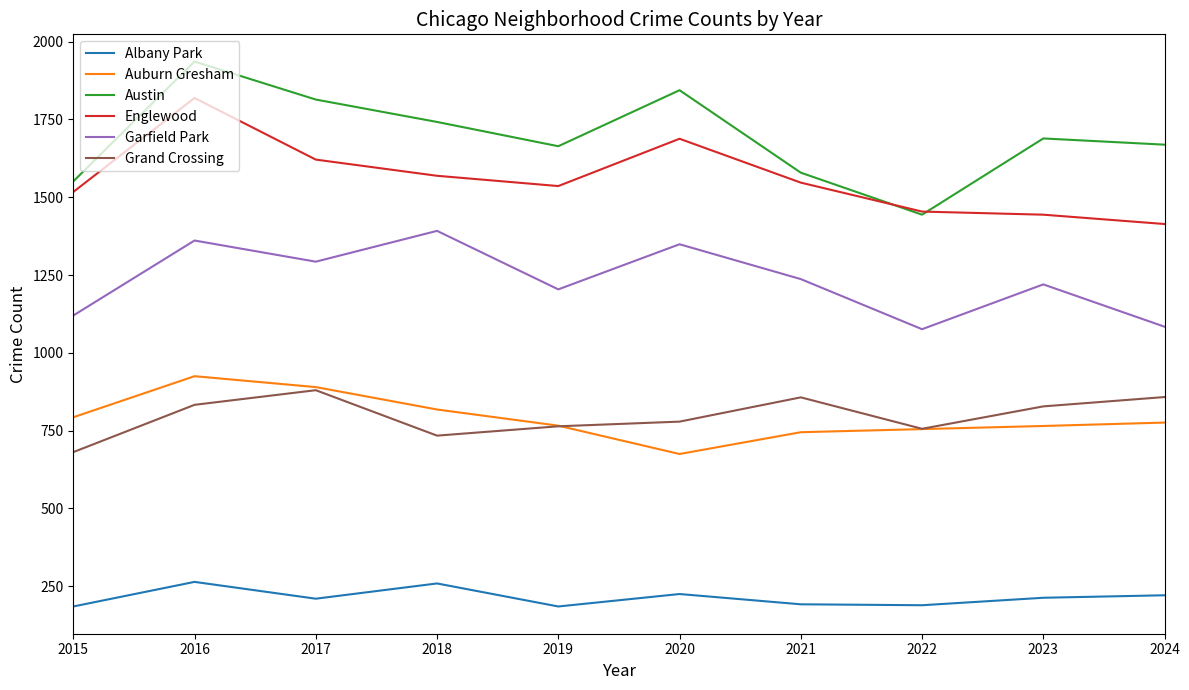

What is the average value of the Grand Crossing series?

797